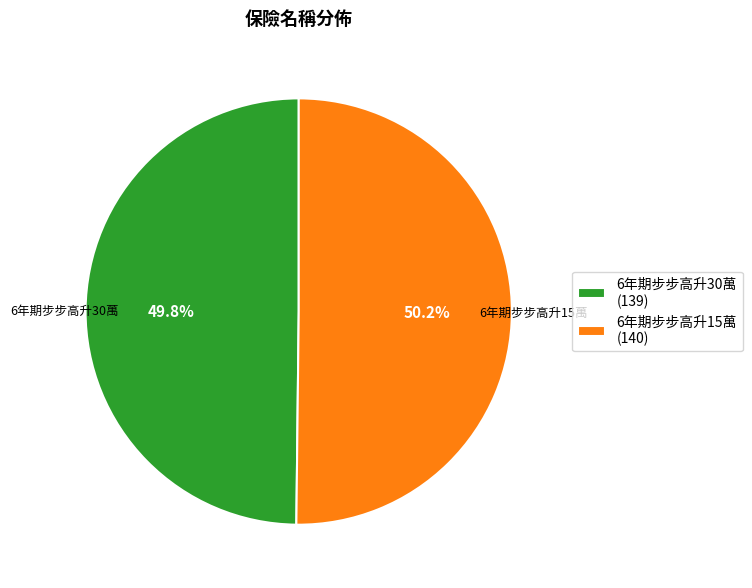

To the nearest percent, what is the average slice percentage?

50%